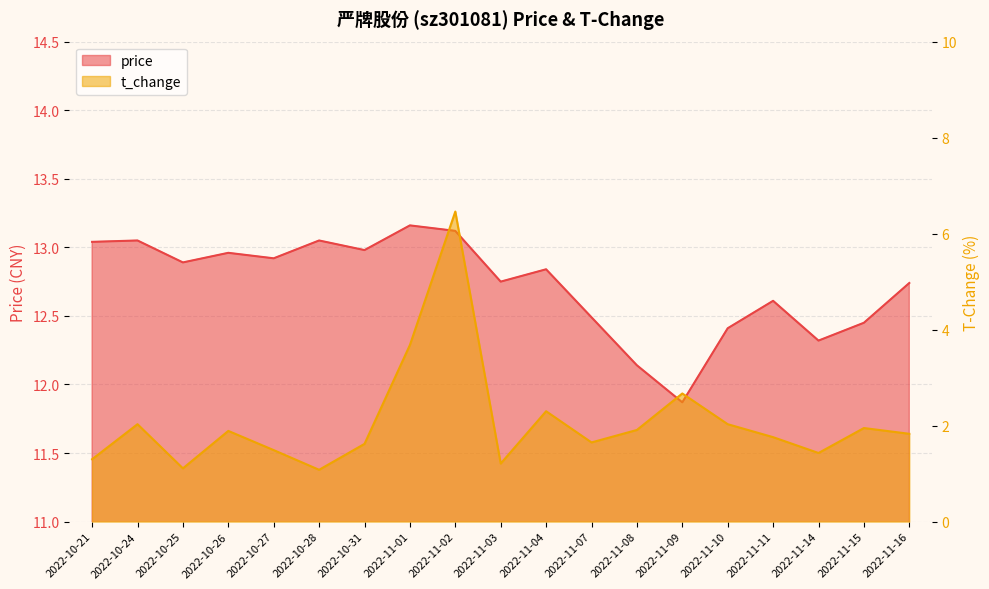

Is the value of price at 2022-11-09 greater than the value of t_change at 2022-11-11?

Yes